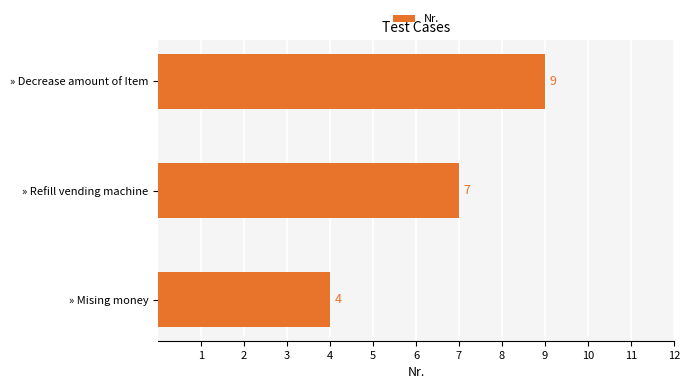

At which label is the value closest to 6?

» Refill vending machine